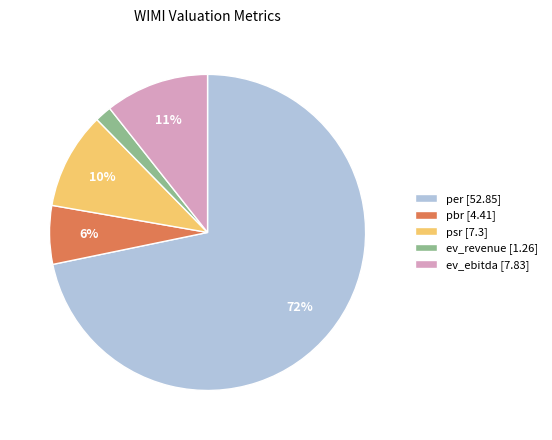

Which slice is the smallest?

ev_revenue